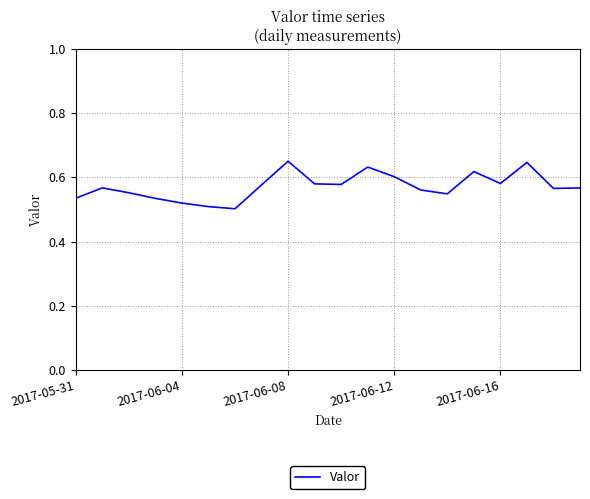

How many lines are shown in the chart?

1